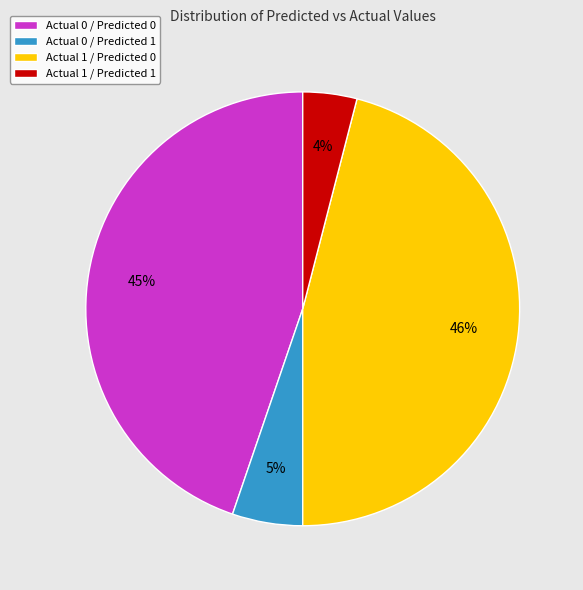

Between Actual 1 / Predicted 0 and Actual 0 / Predicted 0, which is larger?

Actual 1 / Predicted 0